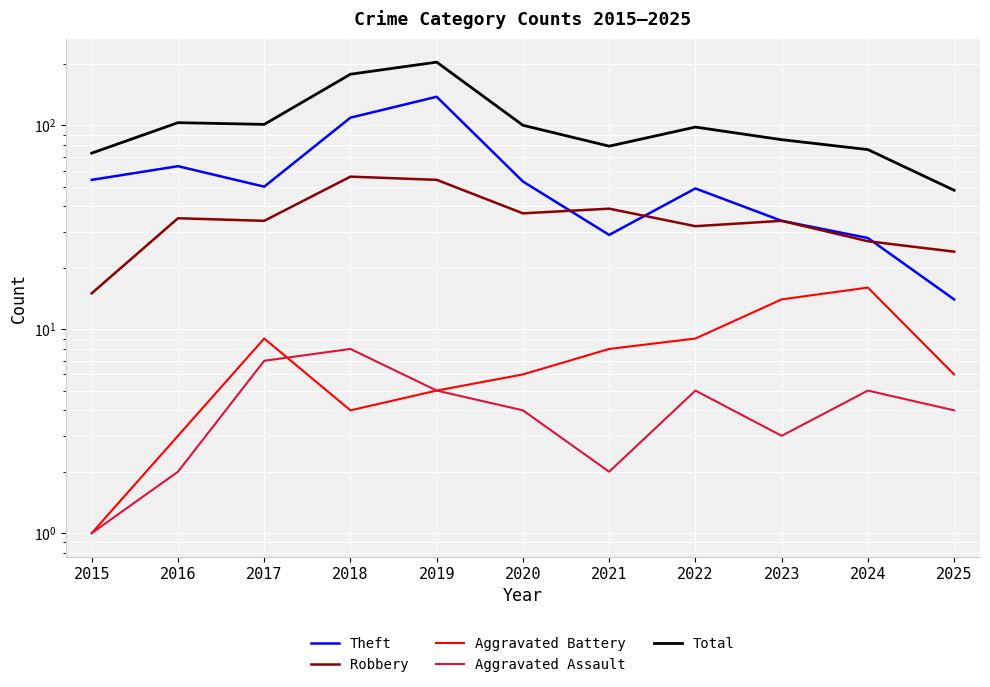

True or false: Aggravated Battery and Theft intersect in this chart.

False